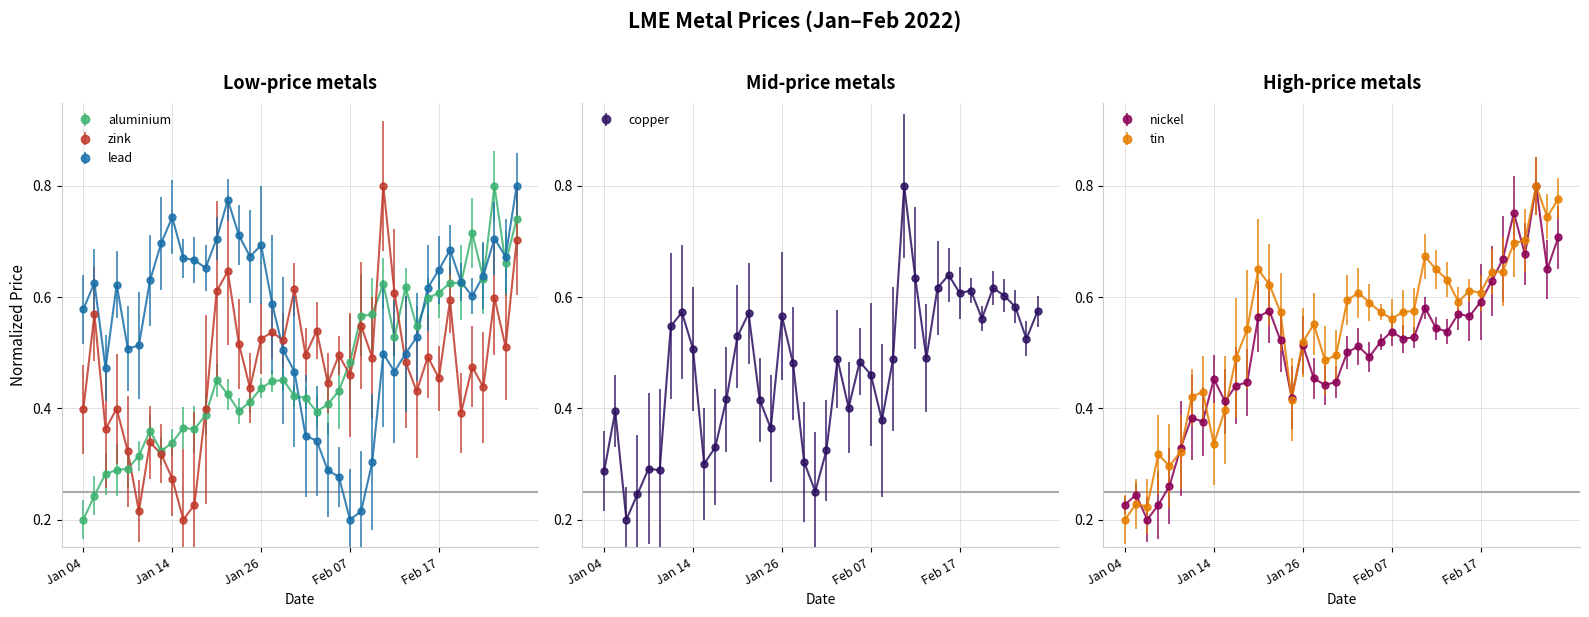

Which category has the highest value in the nickel series?

2022-02-24